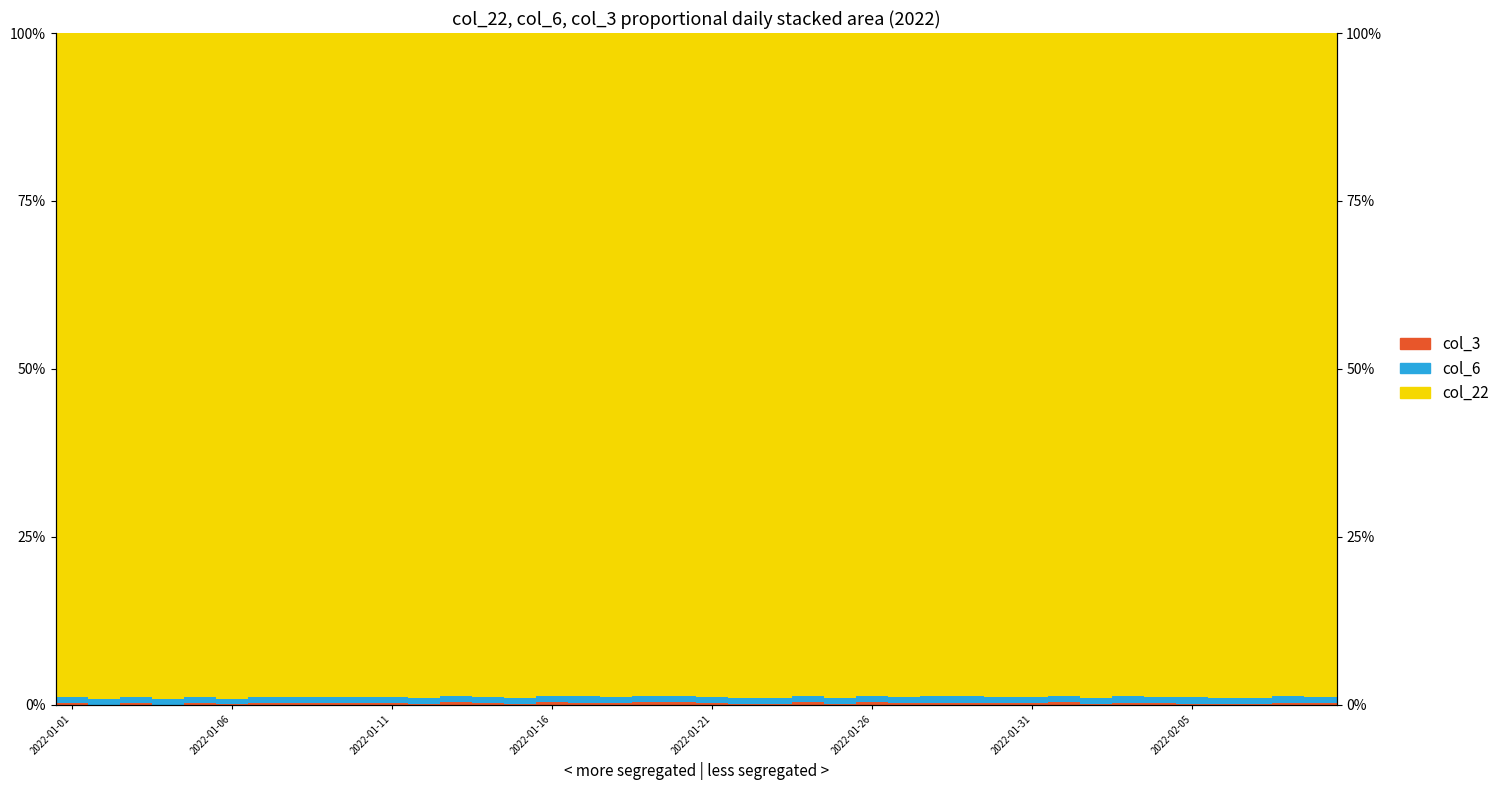

At which category is the sum across all series the highest?

2022-01-11